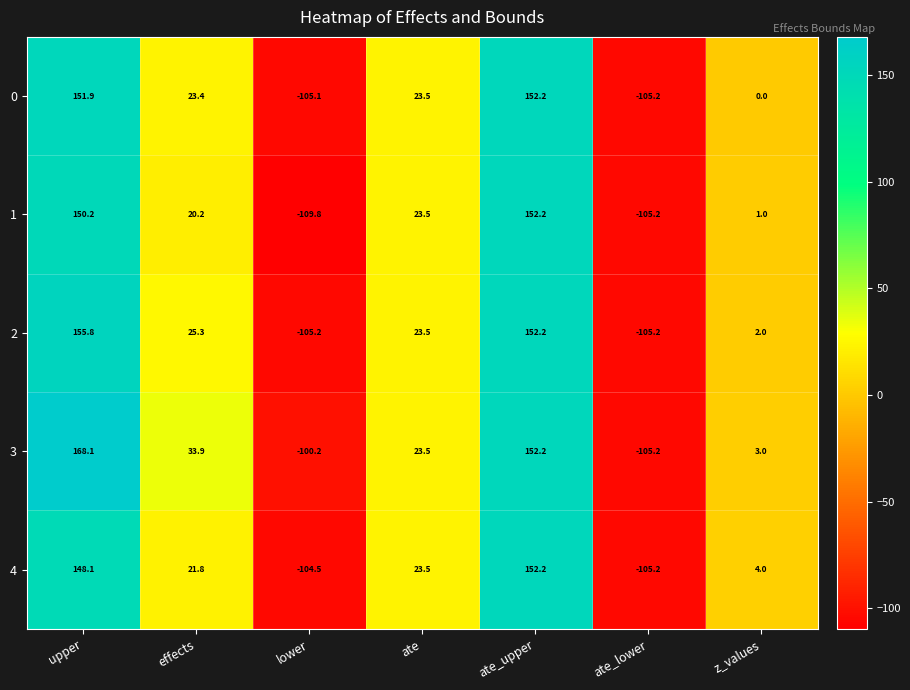

What value does the 2 series have at ate_lower?

-105.2